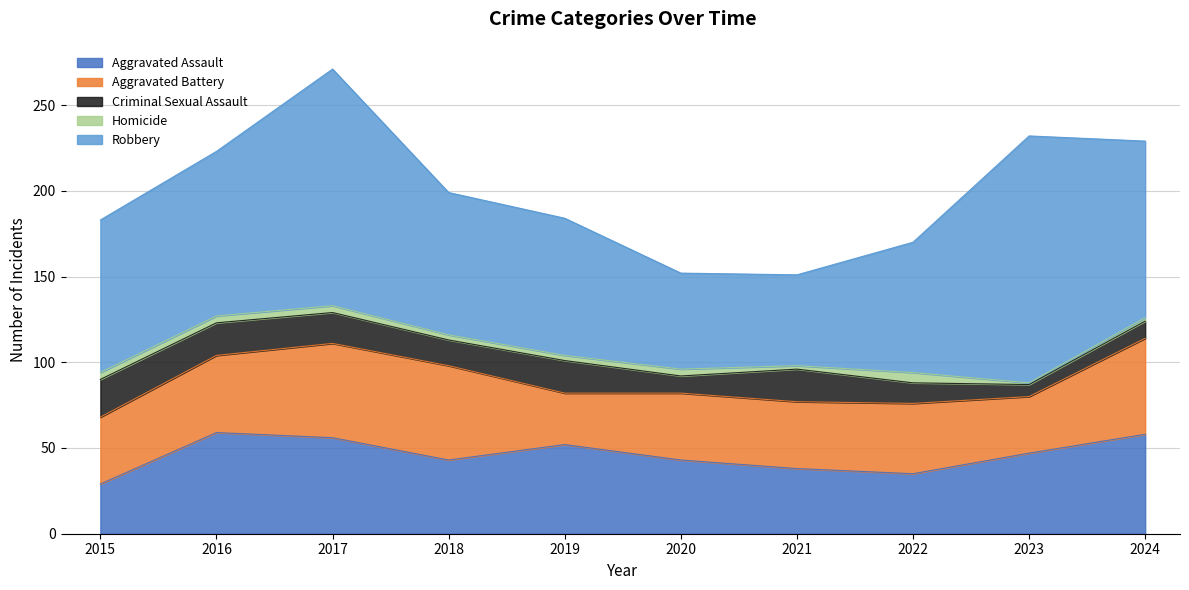

The Homicide series shows 2 at 2016. True or false?

False